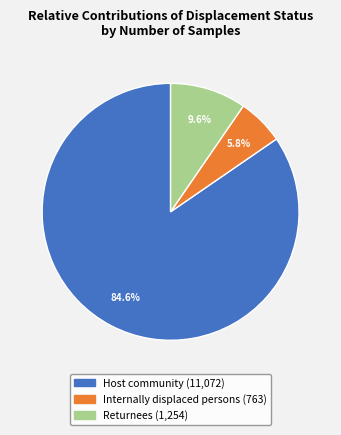

Rank the categories by value from lowest to highest.

Internally displaced persons, Returnees, Host community